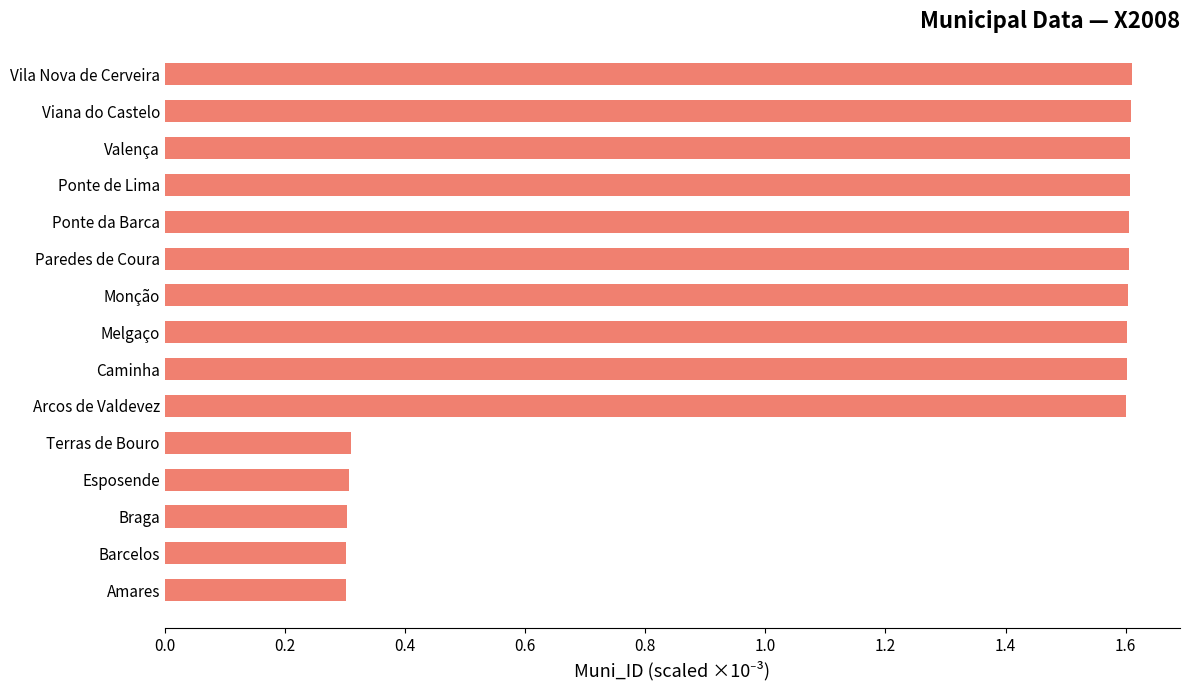

Between Esposende and Arcos de Valdevez, which is larger?

Arcos de Valdevez